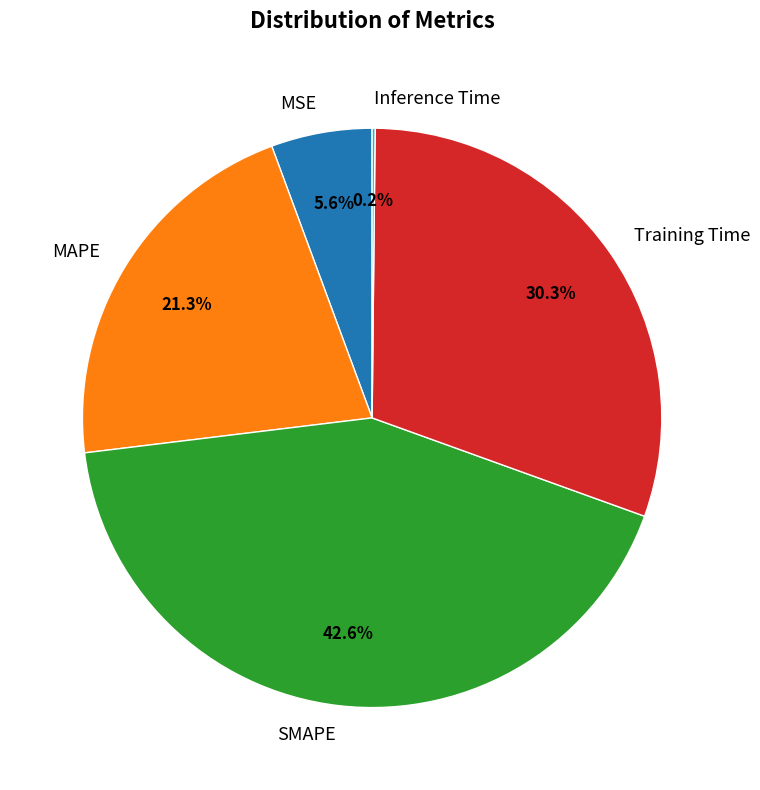

Which slice is the largest?

SMAPE